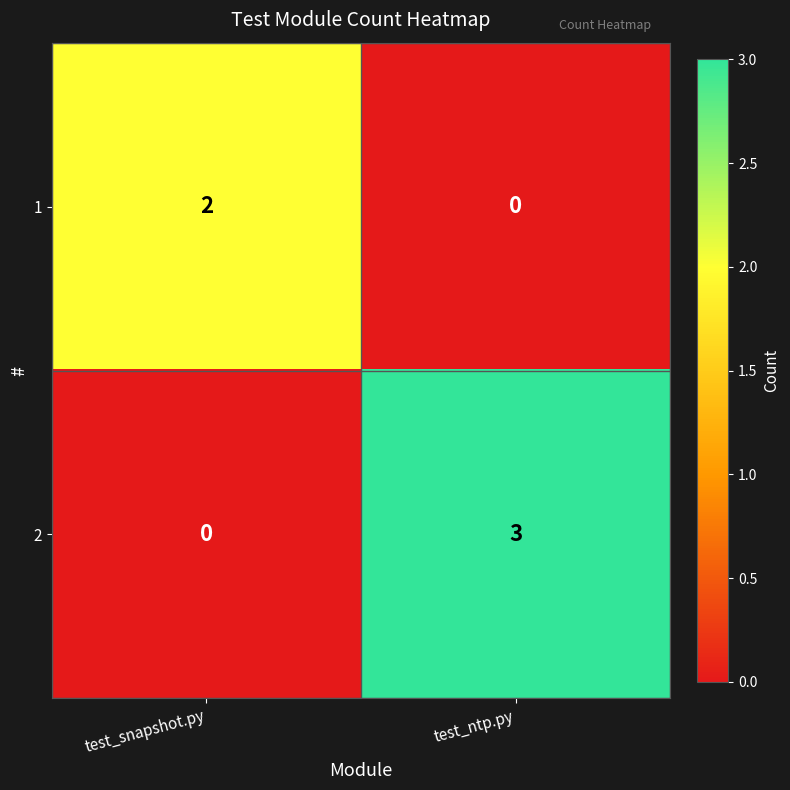

Reading left to right, transcribe all the data shown in this chart.

1: 2	0
2: 0	3